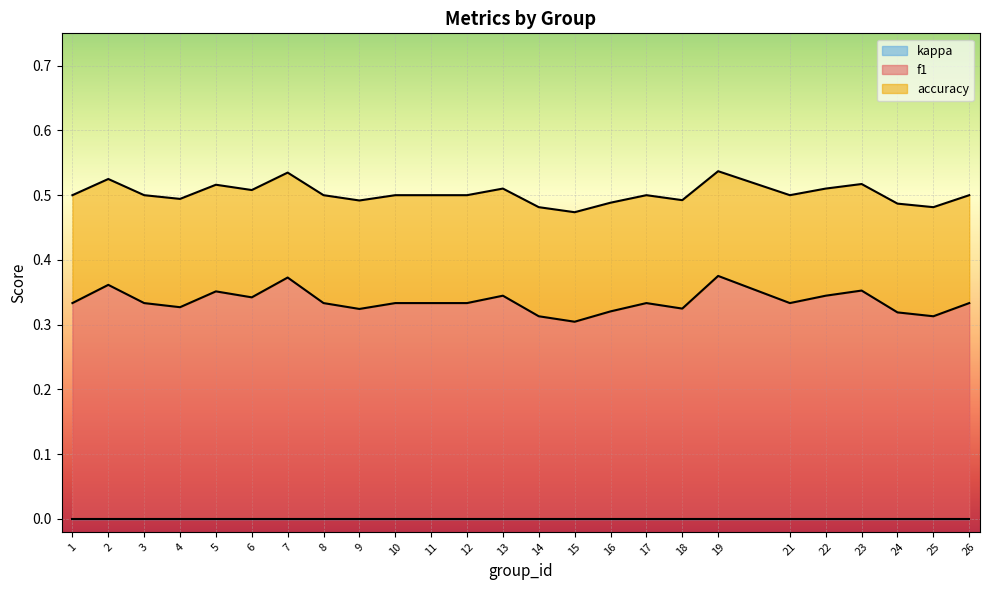

At which category is the sum across all series the highest?

19